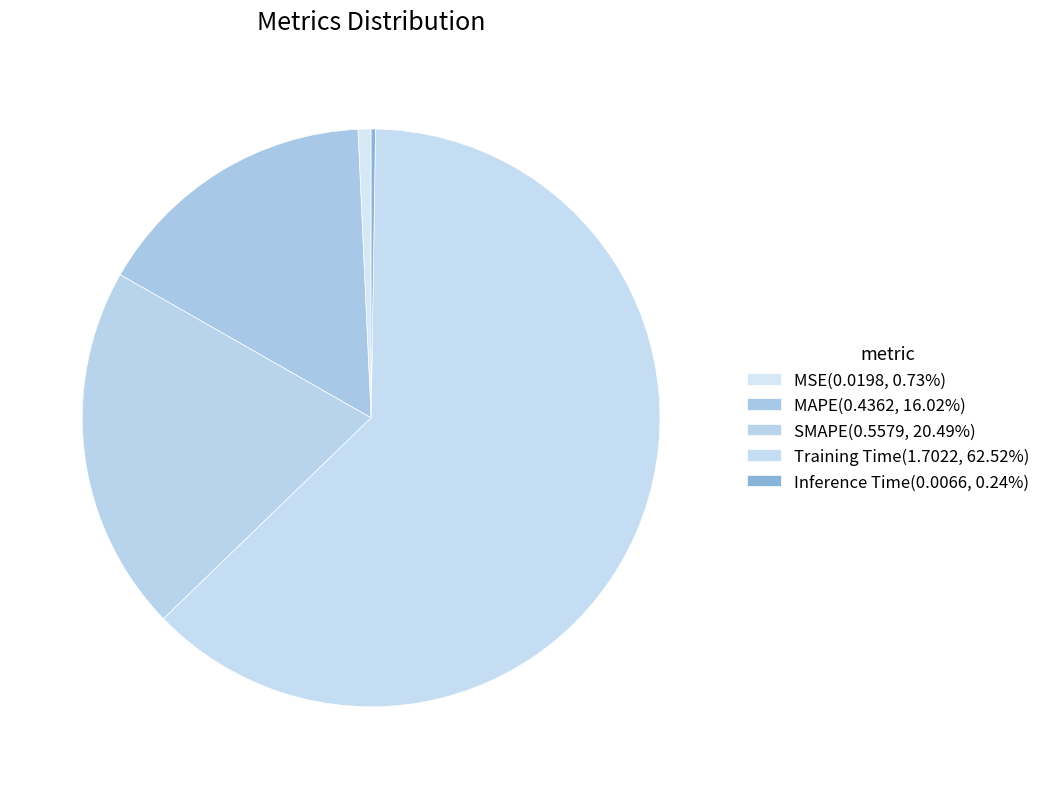

Which slice is the smallest?

Inference Time